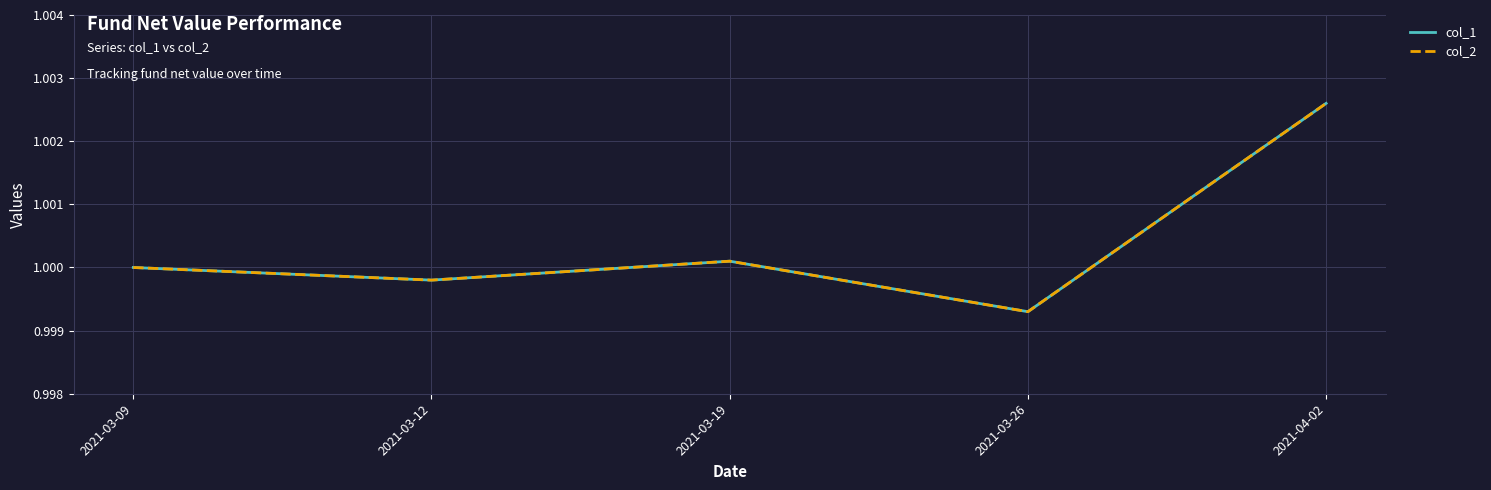

At 2021-03-26, list the series in order from smallest to largest.

col_1, col_2